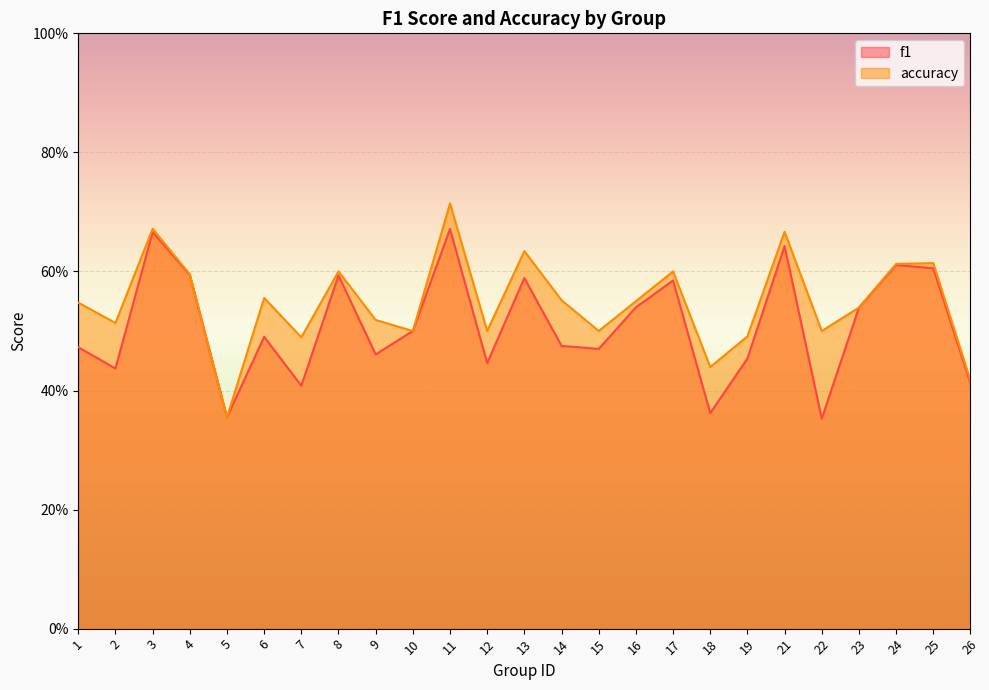

True or false: f1 and accuracy intersect in this chart.

False